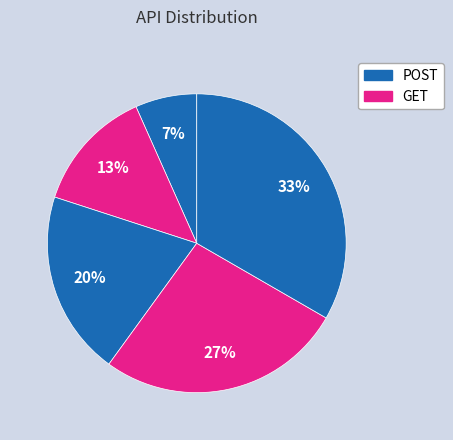

How many slices are in this pie chart?

5